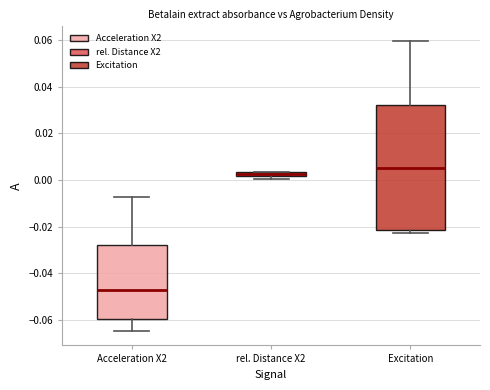

Comparing the boxes themselves (not the whiskers), which one is the tallest?

Excitation